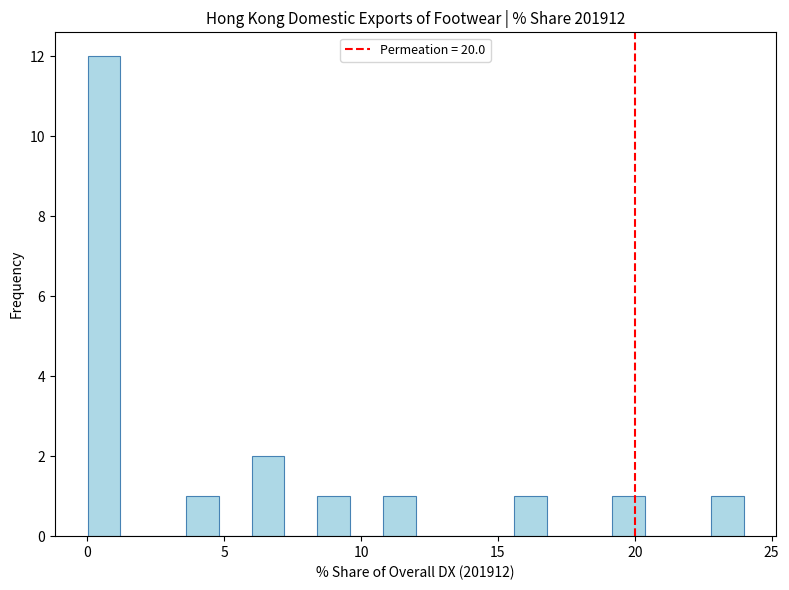

Read against the x-axis, roughly where is the centre of the tallest bar?

0.5